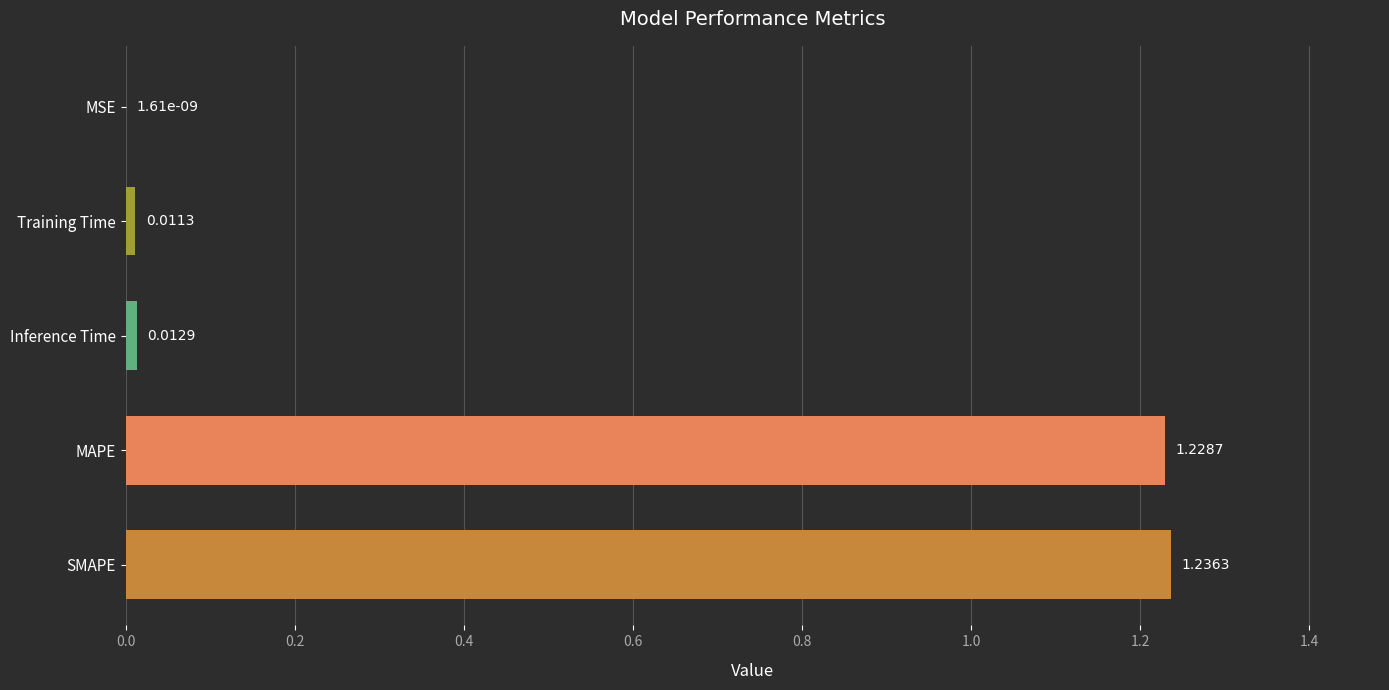

Which category has the highest value across all series?

SMAPE